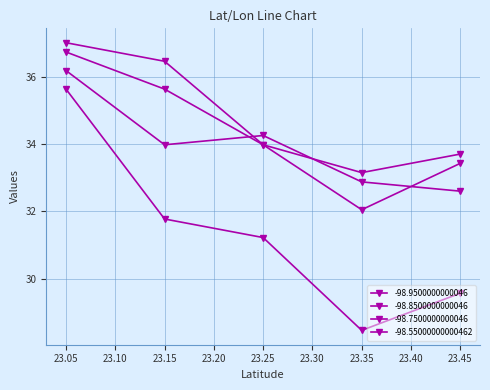

Is this an area chart (filled region under the line)?

No